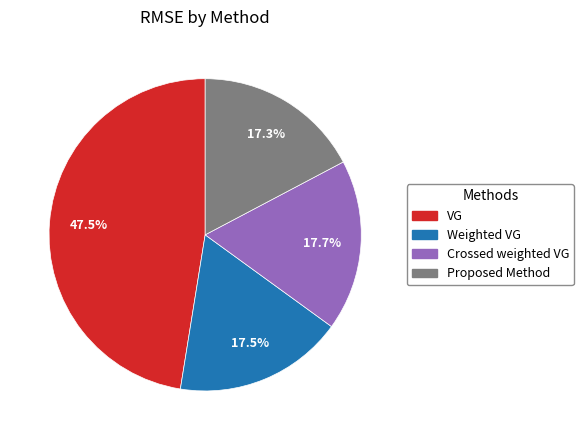

To the nearest percent, what is the difference between the largest and smallest slice percentages?

30%